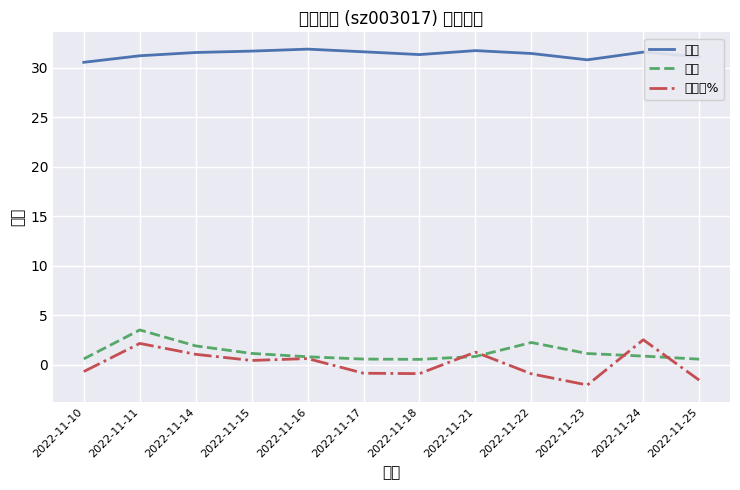

What is the sum of all 价格 values?

376.3